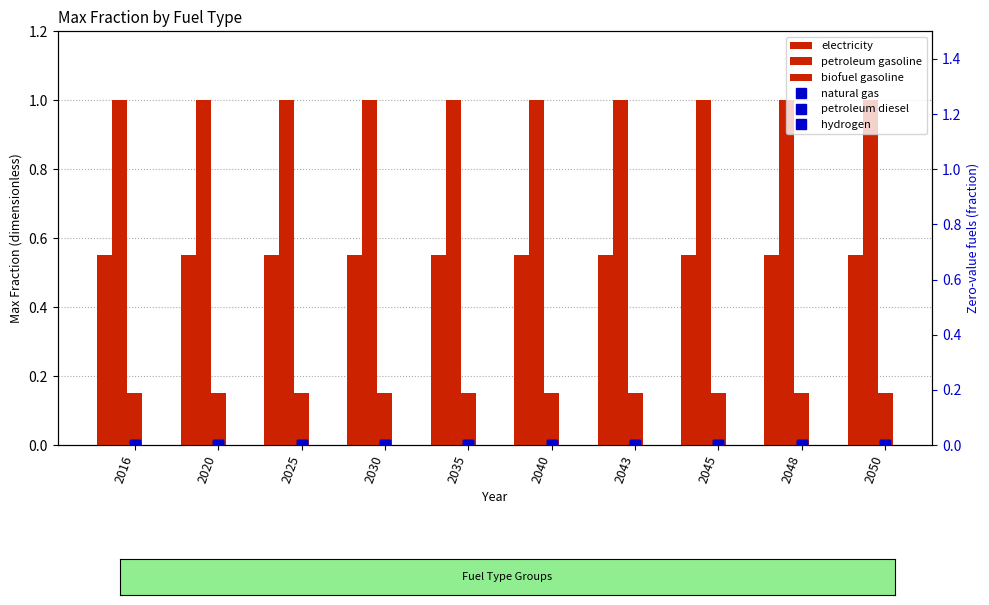

What is the value of the biofuel gasoline bar at the 10th from the left?

0.1